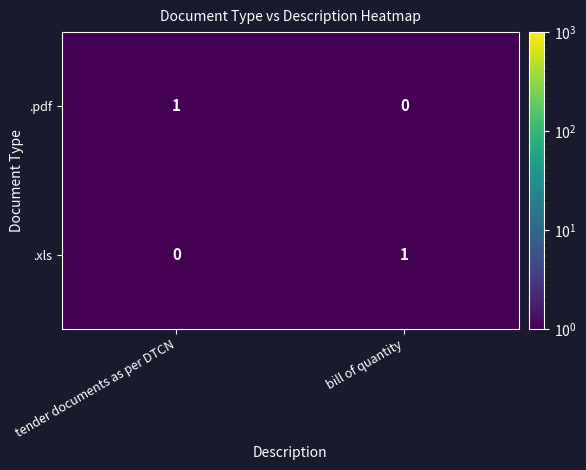

The value of .pdf at bill of quantity is 1. True or false?

False